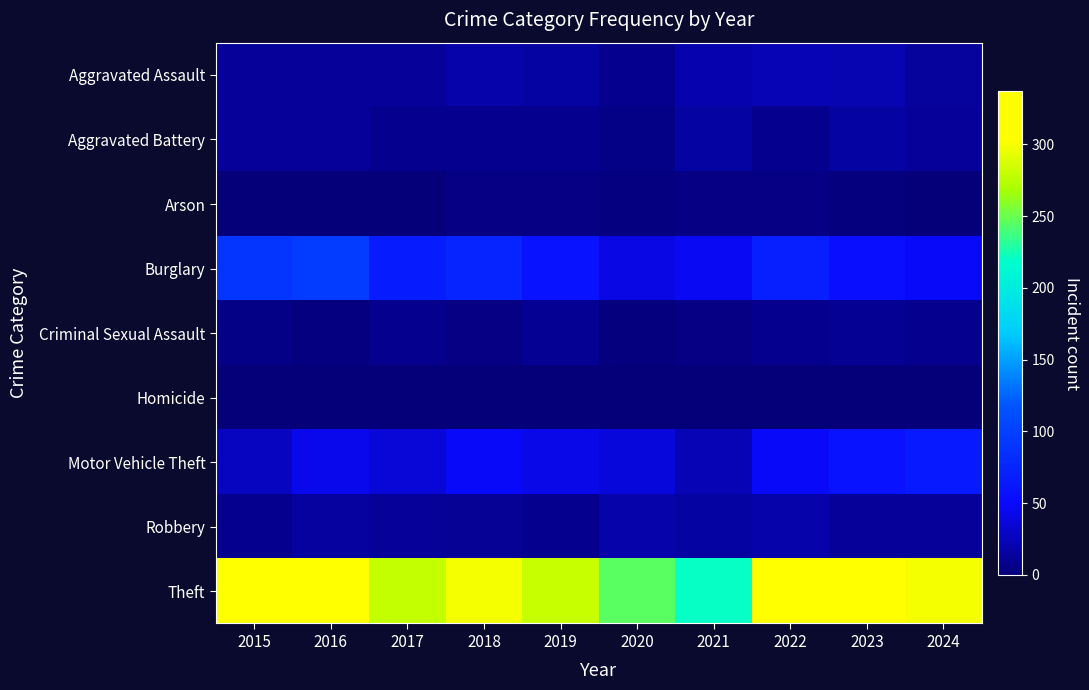

How many distinct data groups are displayed?

9